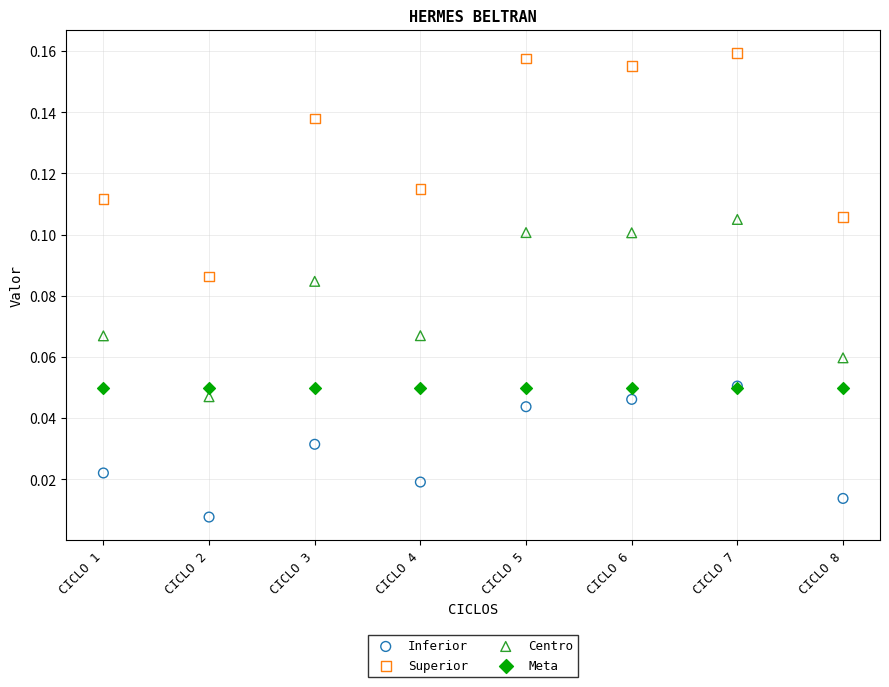

What are all the series names shown in the legend?

Inferior, Superior, Centro, Meta